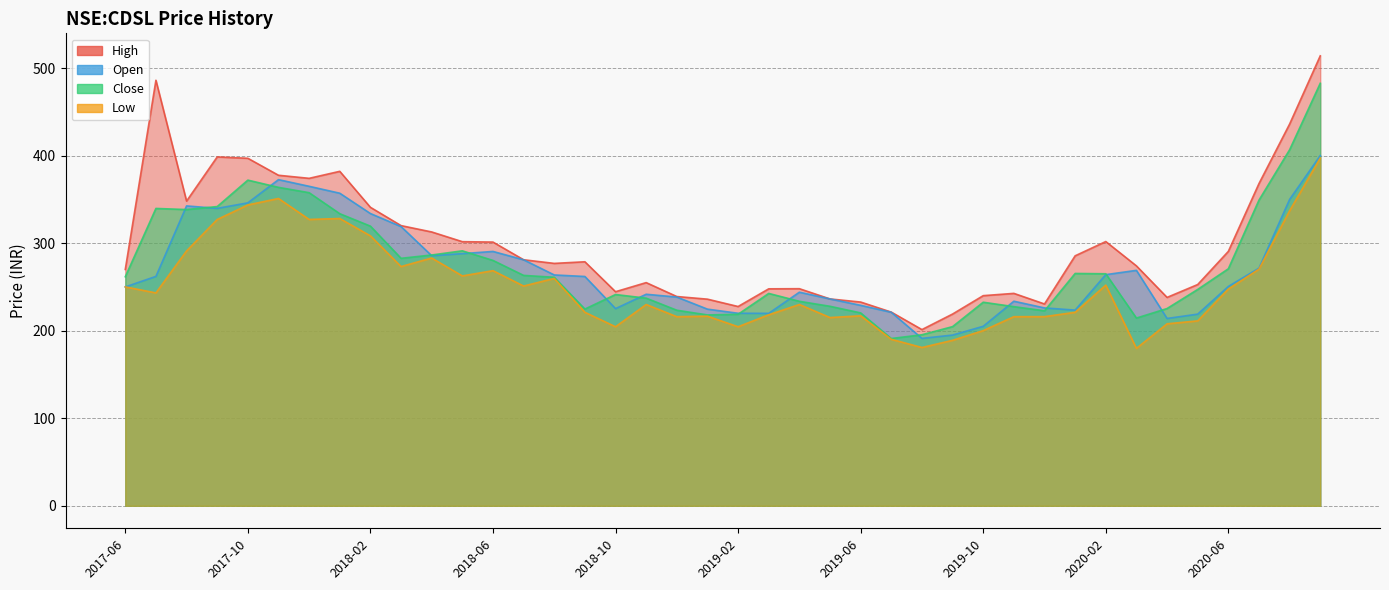

At which category is the sum across all series the highest?

2020-09